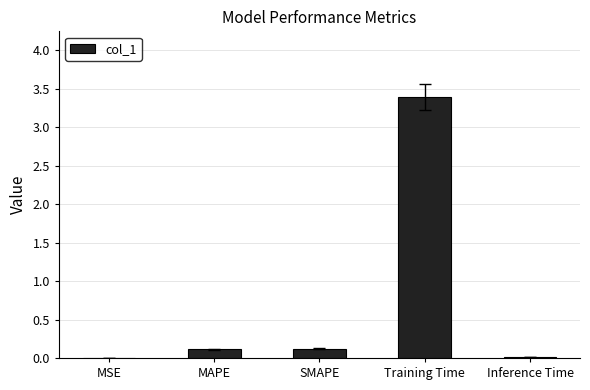

What is the sum of all values?

3.6